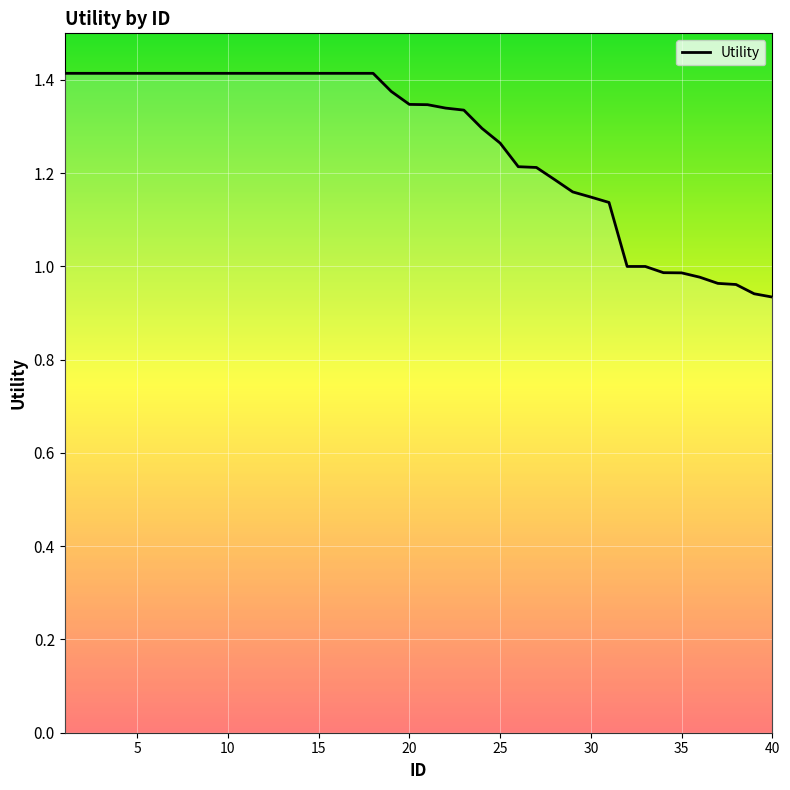

What is the difference between the maximum and minimum values?

0.5